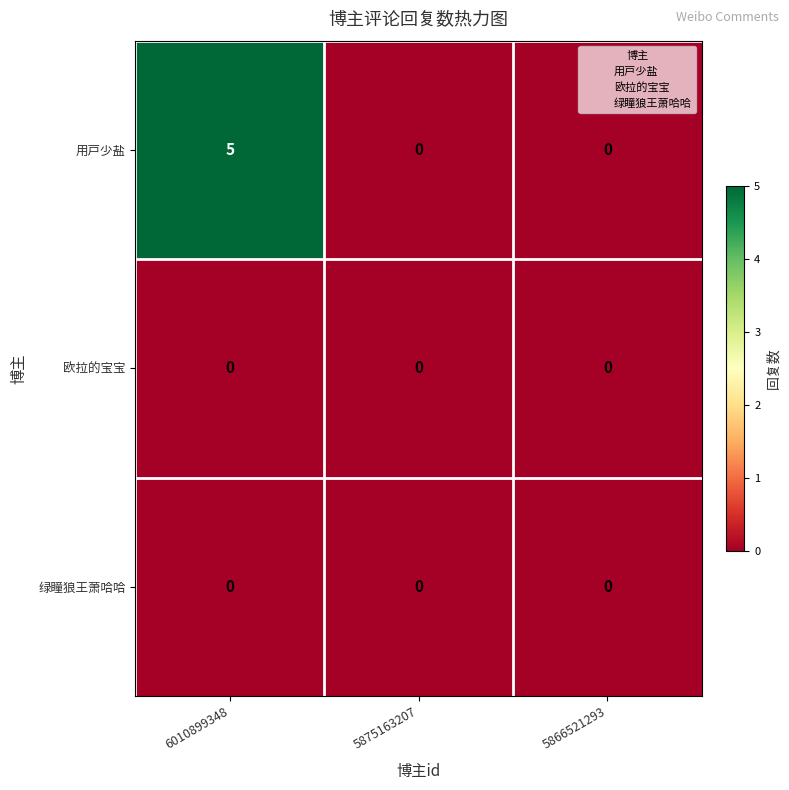

Reading right to left, transcribe all the data shown in this chart.

用戸少盐: 5866521293=0	5875163207=0	6010899348=5
欧拉的宝宝: 5866521293=0	5875163207=0	6010899348=0
绿瞳狼王萧哈哈: 5866521293=0	5875163207=0	6010899348=0